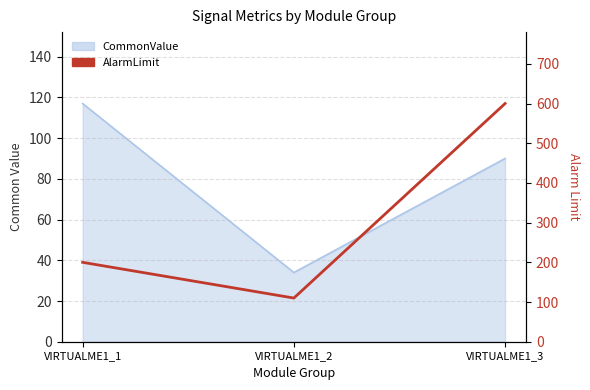

Which label corresponds to the smallest value in the chart?

VIRTUALME1_2